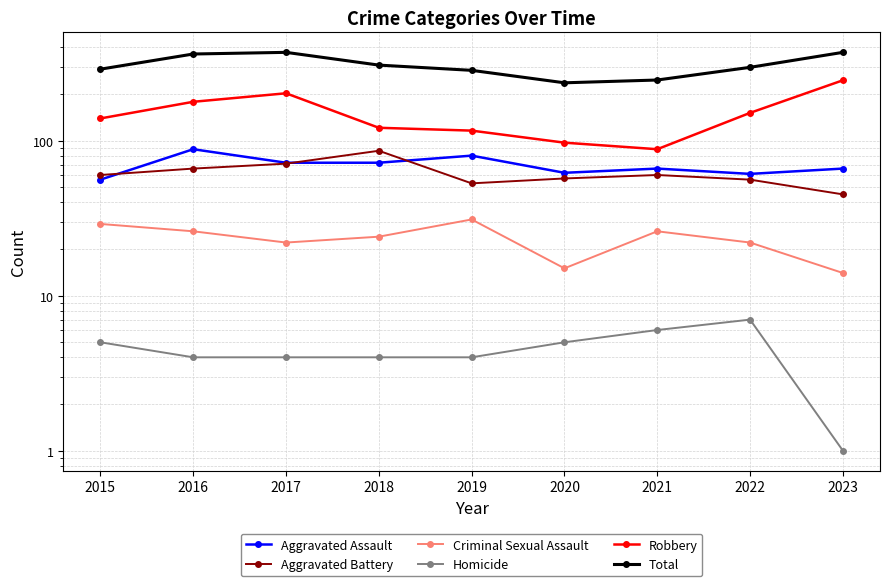

Which category has the lowest value in the Criminal Sexual Assault series?

2023